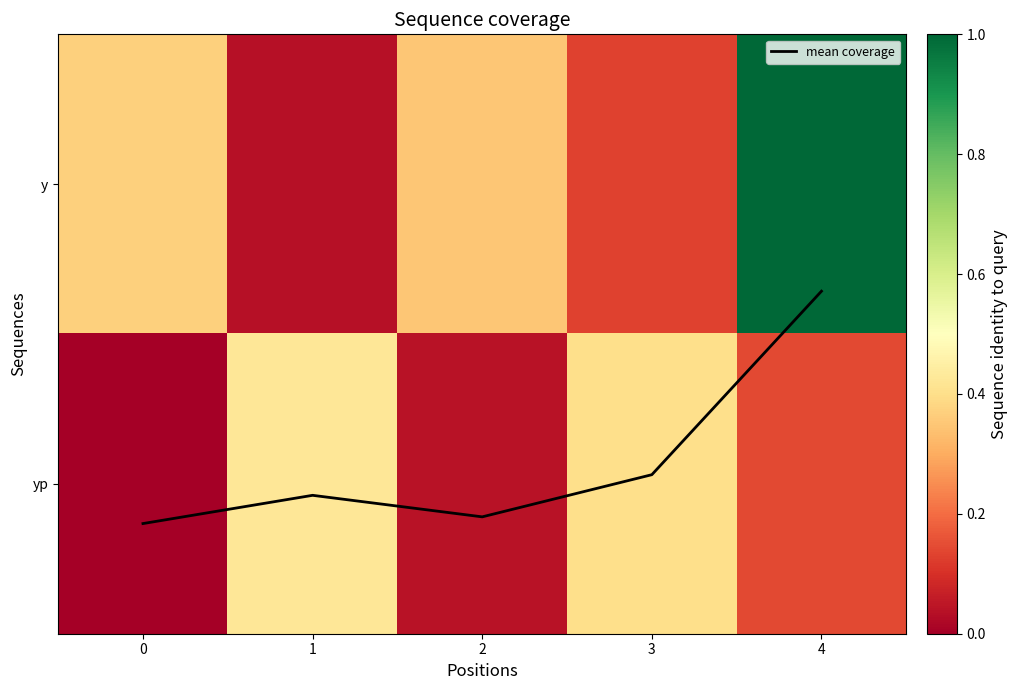

Is it true that y equals 0.3 at 4?

False